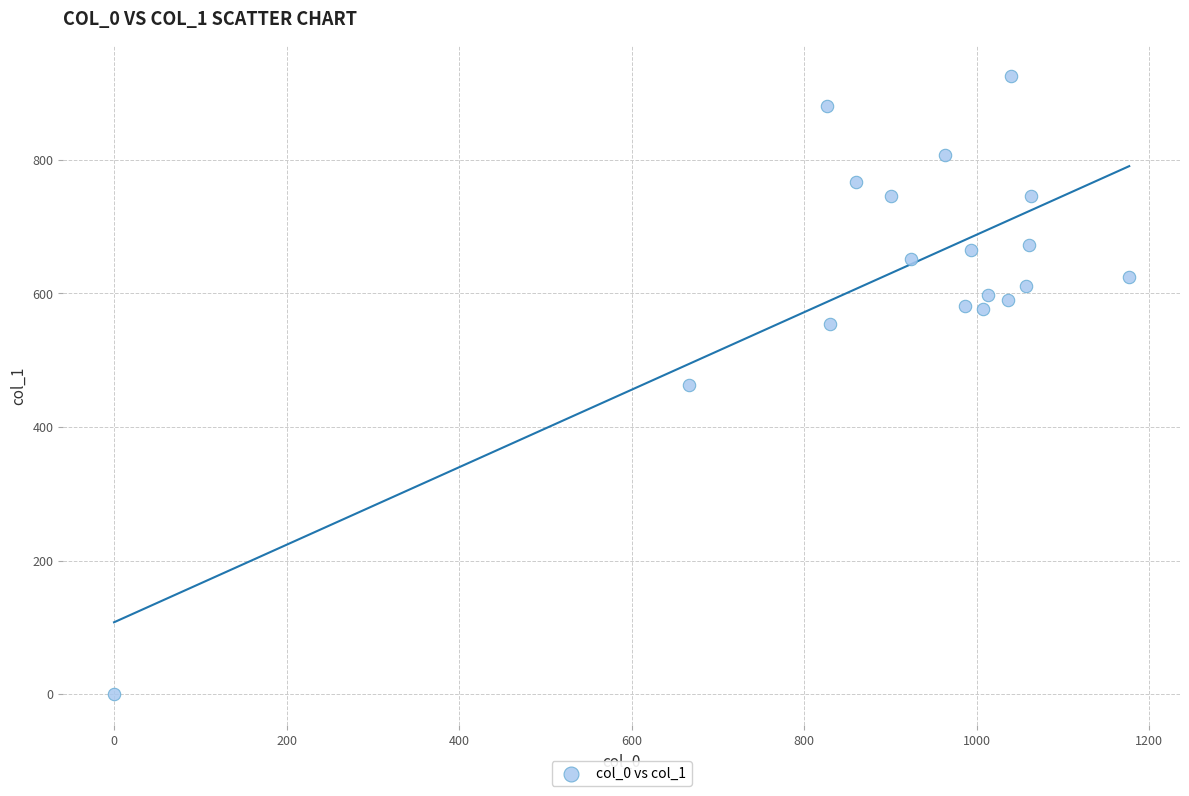

What is the range of X values (max minus min)?

1176.7